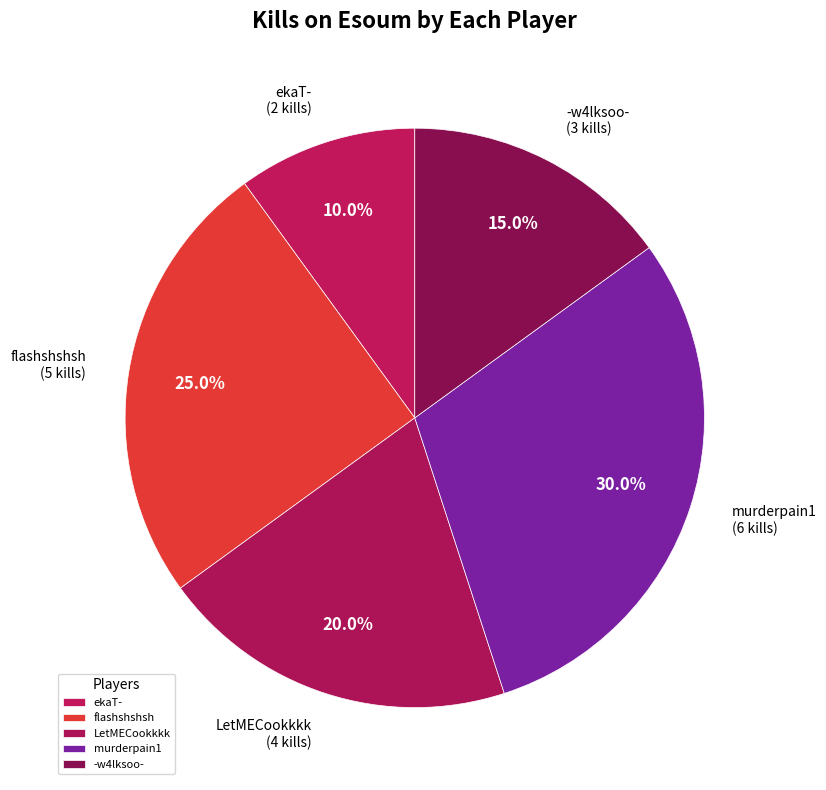

Between flashshshsh and murderpain1, which is larger?

murderpain1